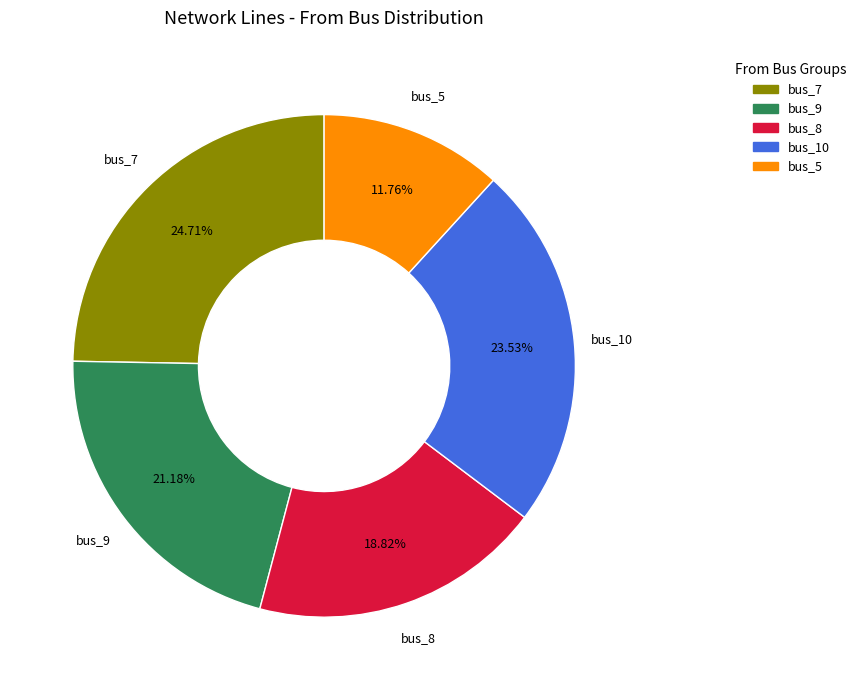

What is the ratio of the value at bus_7 to the value at bus_5?

2.1